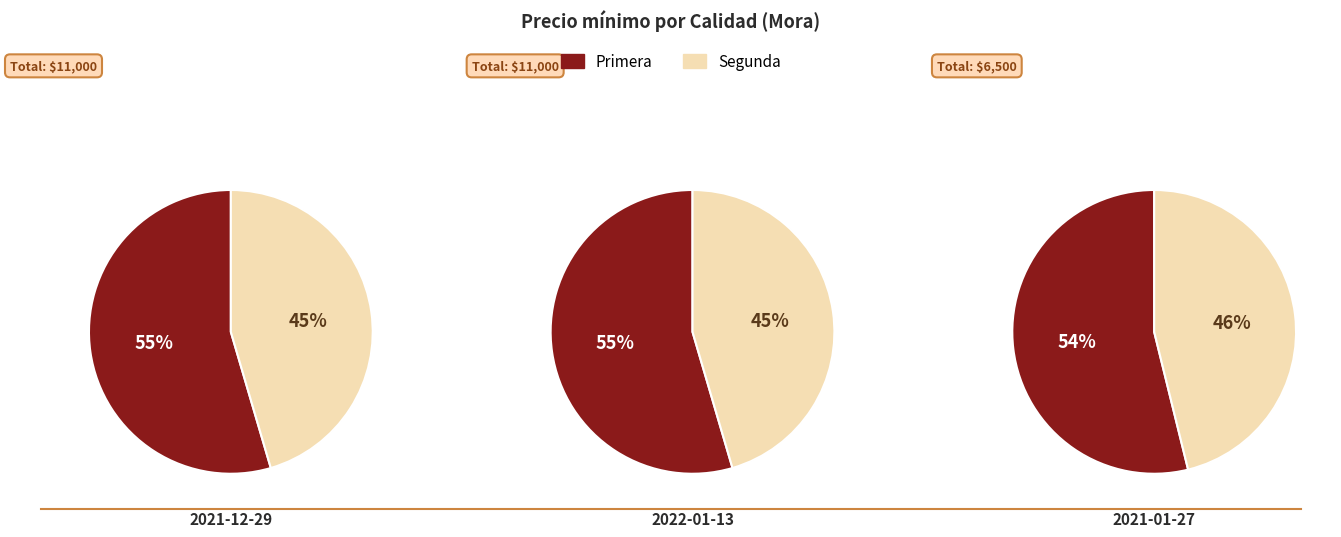

What percentage is the 2021-01-27 slice, to the nearest percent?

23%